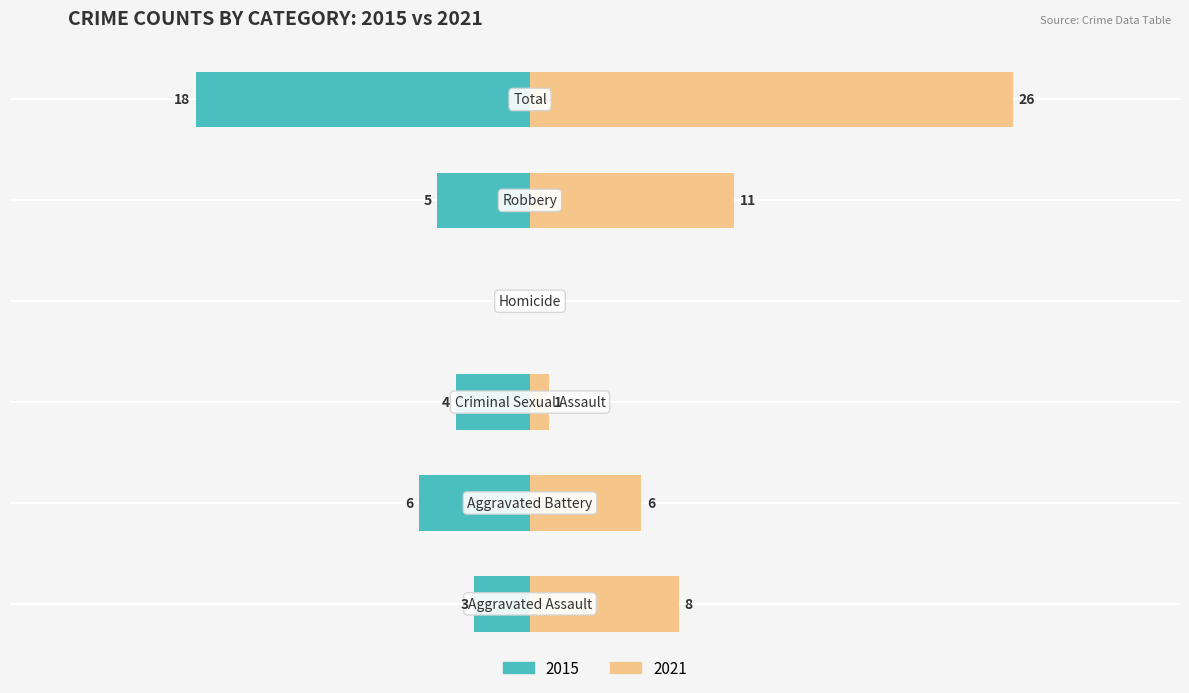

How many values in the 2019 series exceed 8?

2